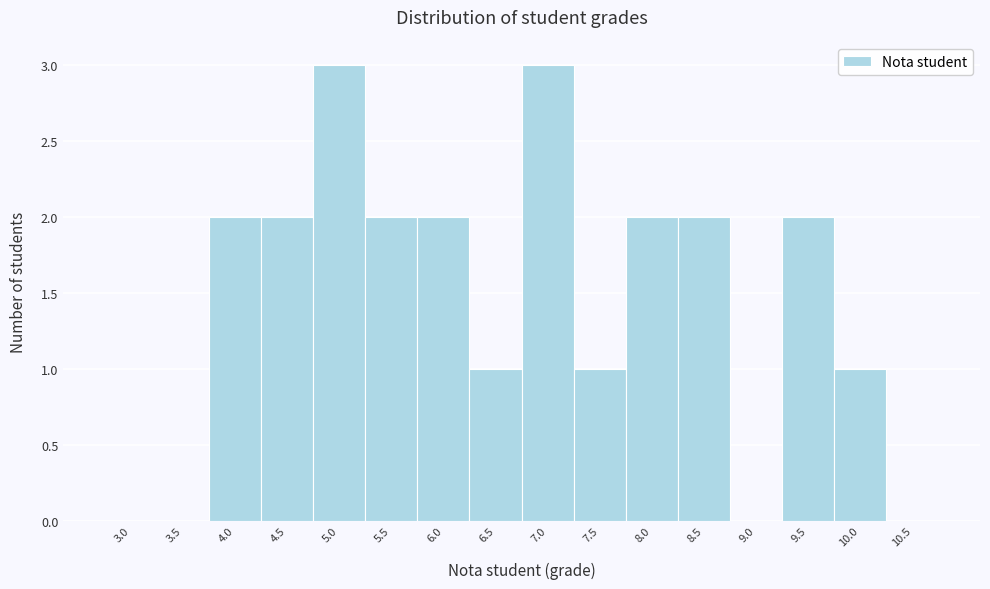

Reading left to right, transcribe all the data shown in this chart.

3.0=0	3.5=0	4.0=2	4.5=2	5.0=3	5.5=2	6.0=2	6.5=1	7.0=3	7.5=1	8.0=2	8.5=2	9.0=0	9.5=2	10.0=1	10.5=0